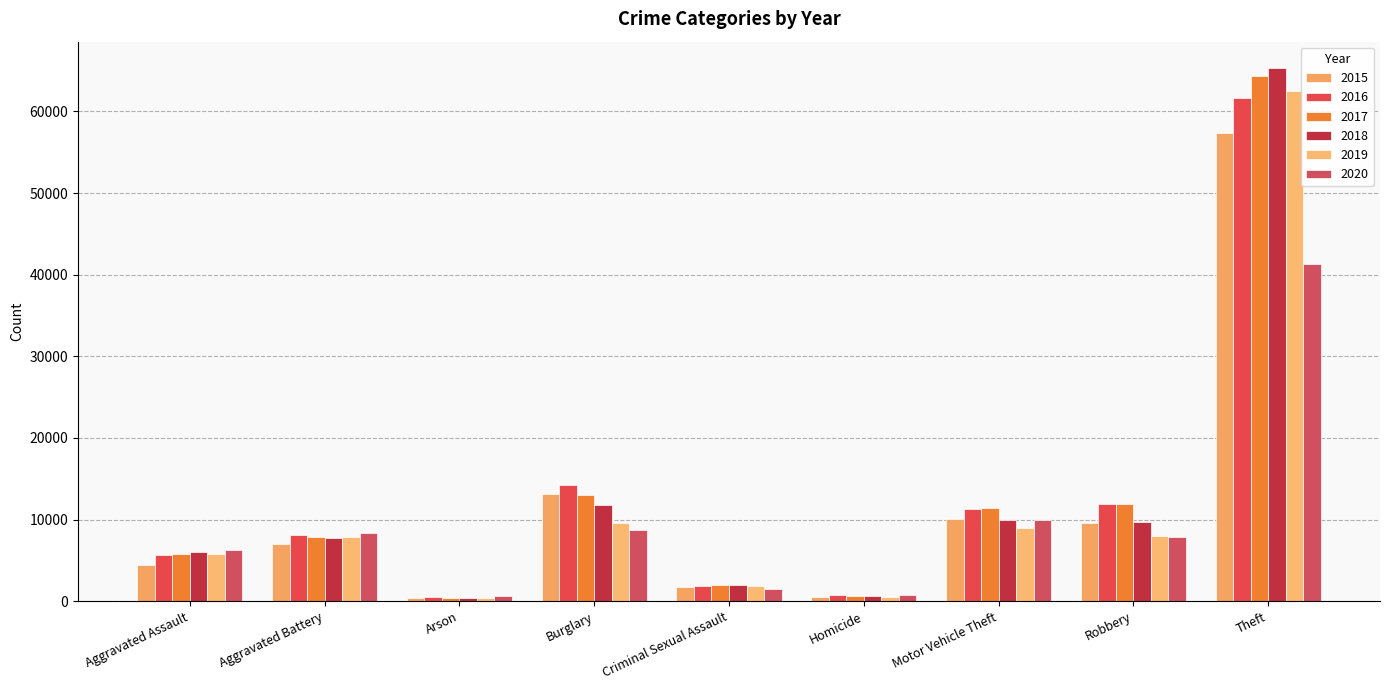

True or false: 2020 has a value of 964 at Arson.

False